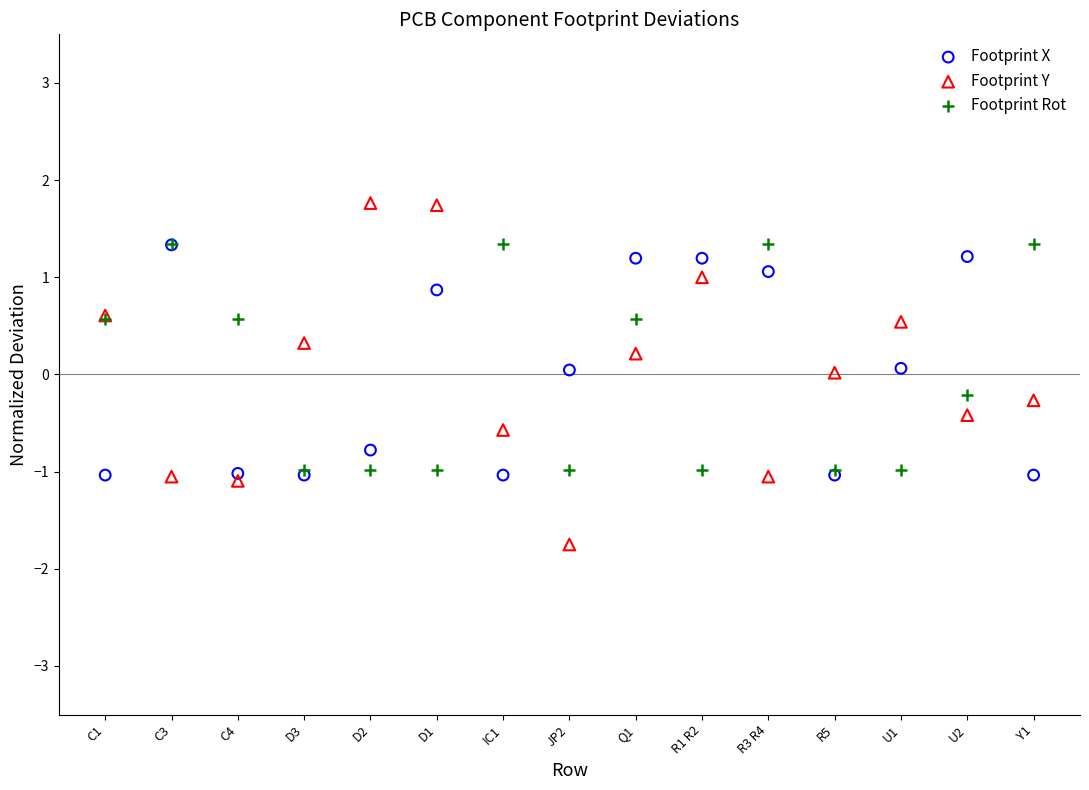

Which series contains the highest Y value?

Footprint Y